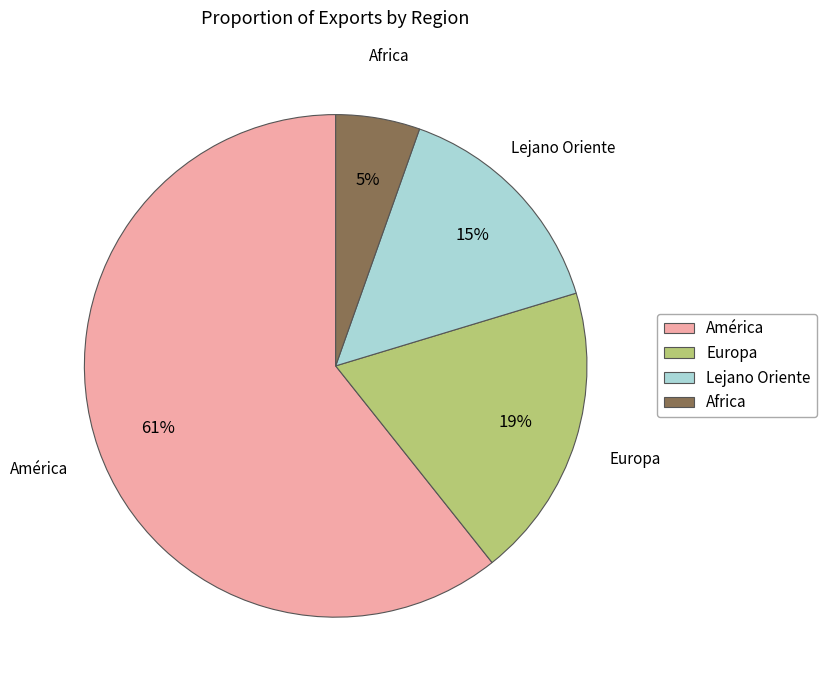

How many slices are in this pie chart?

4